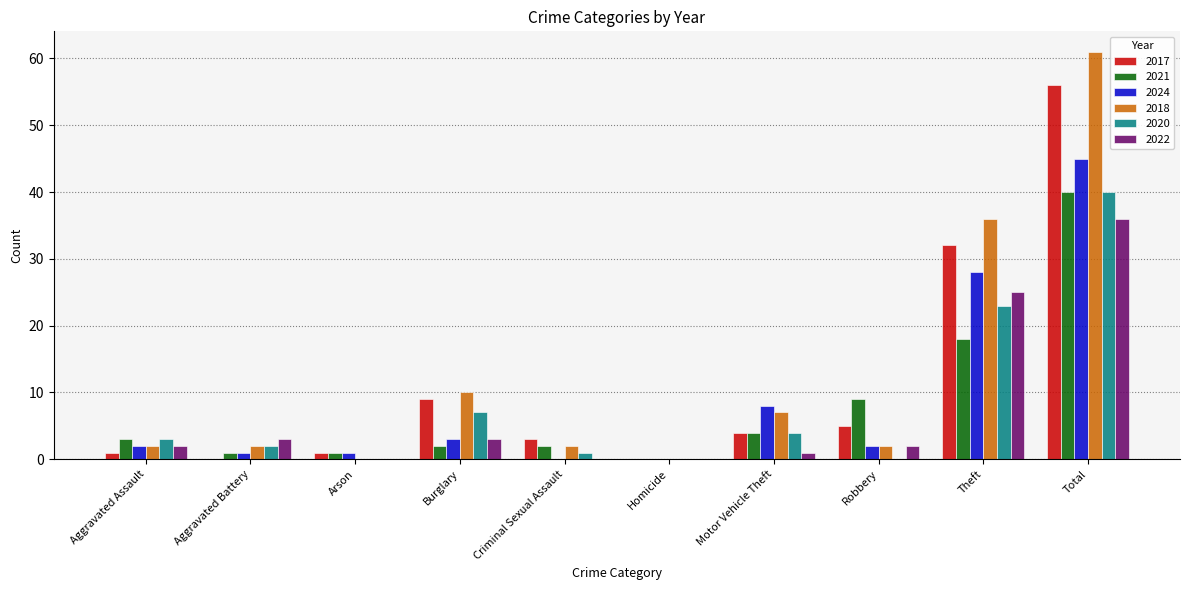

Is the value of 2022 at Theft greater than the value of 2021 at Homicide?

Yes